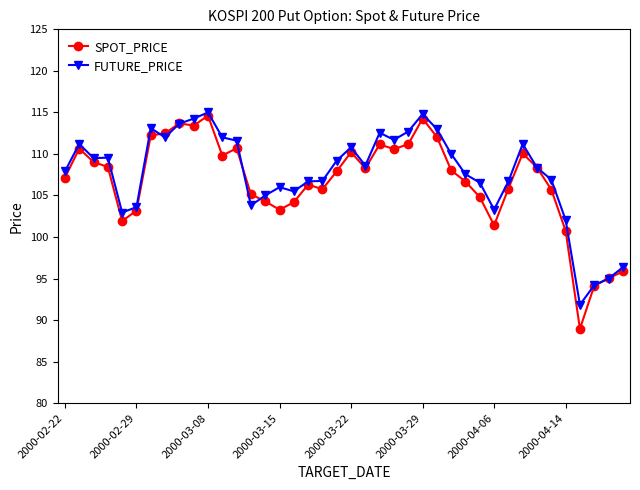

What is the value of the SPOT_PRICE point at the 25th from the left?

111.2